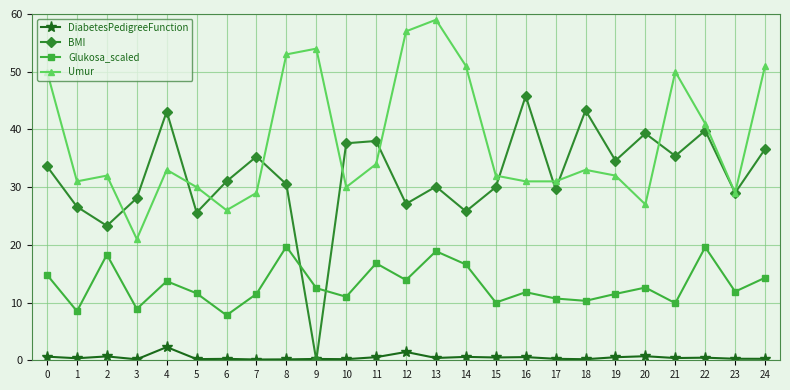

Where is the first local maximum for Umur?

2